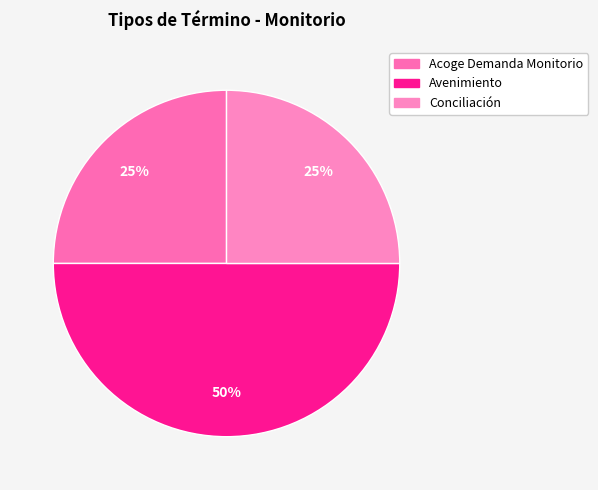

How much of the chart is everything except Avenimiento?

50.0%